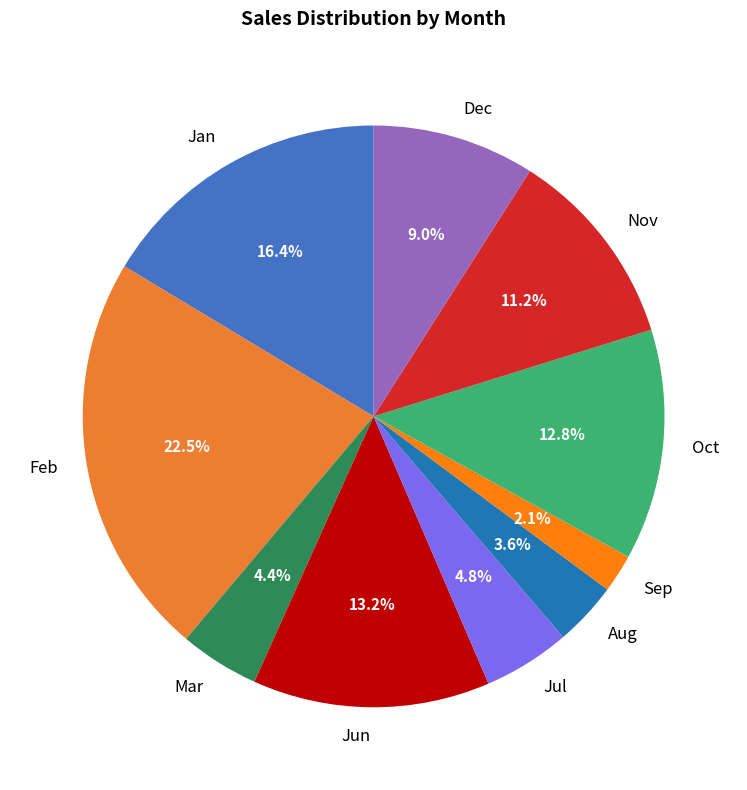

Is it true that Jan is 10% of the pie?

False